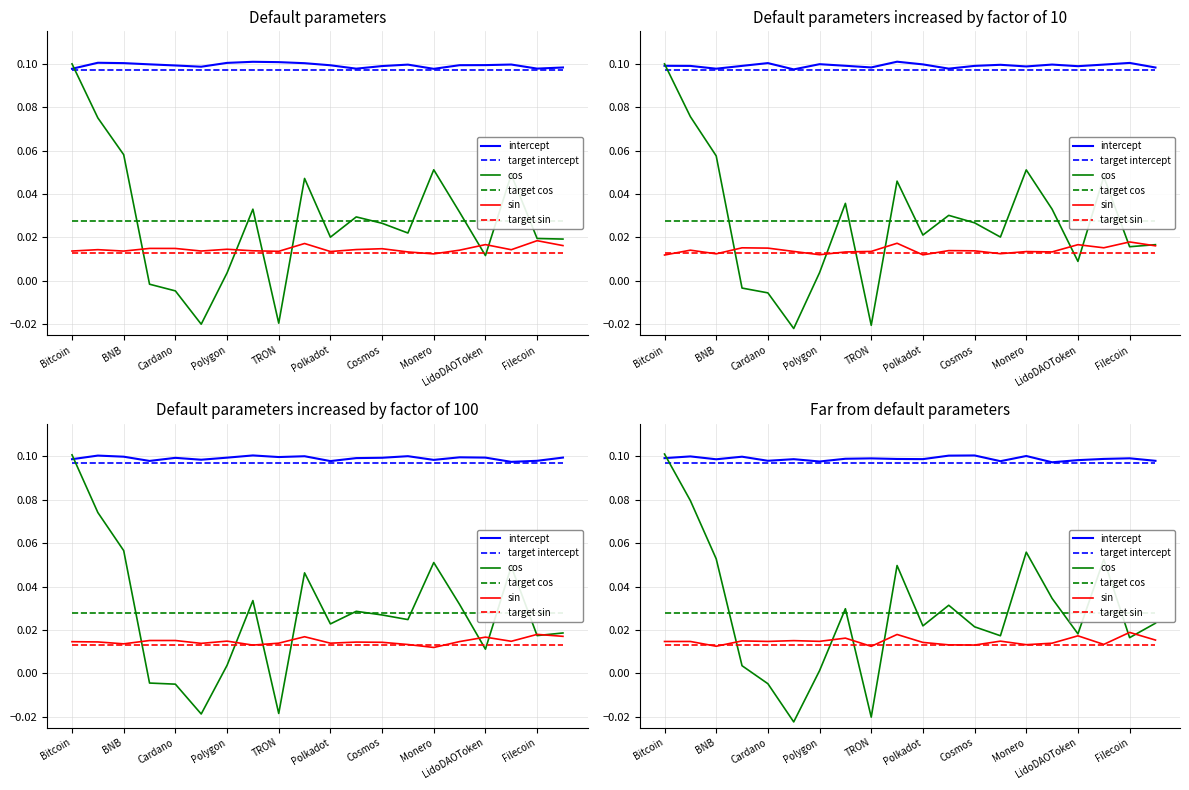

True or false: sin has more than 0 points higher than both neighbors.

True